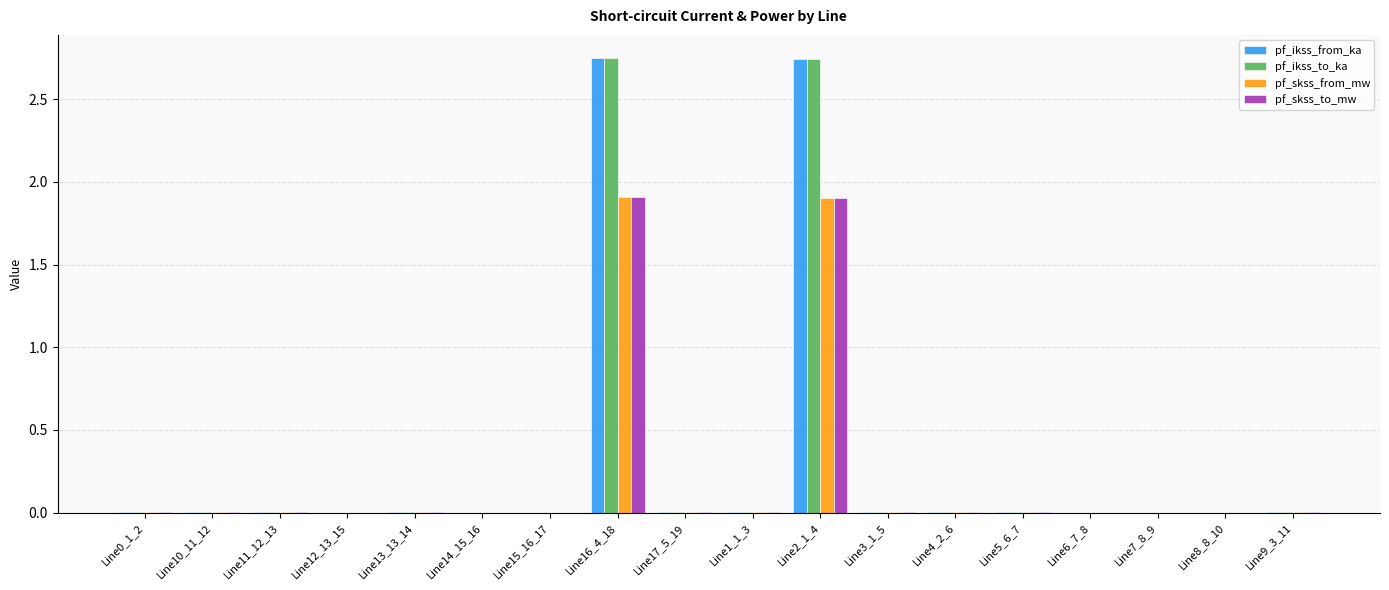

The pf_ikss_from_ka series shows 0.0 at Line4_2_6. True or false?

True